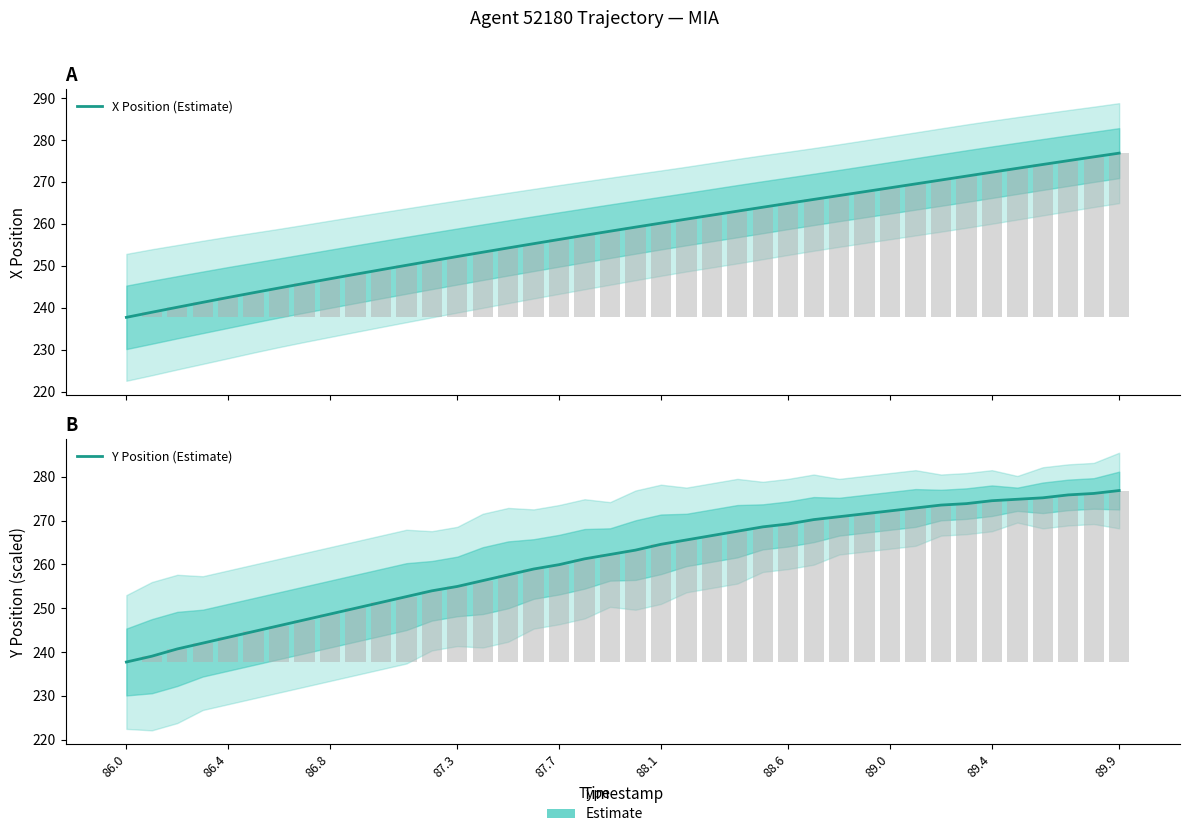

Reading right to left, transcribe all the data shown in this chart.

X Position (Estimate): 276.9	276.0	275.1	274.2	273.2	272.3	271.4	270.5	269.5	268.6	267.7	266.8	265.8	264.9	264.0	263.0	262.1	261.1	260.2	259.2	258.3	257.3	256.3	255.3	254.3	253.3	252.2	251.2	250.1	249.1	248.0	246.9	245.8	244.7	243.6	242.5	241.3	240.1	238.9	237.7
Y Position (Estimate): 276.9	276.2	275.9	275.2	274.9	274.5	273.9	273.5	272.9	272.2	271.6	270.9	270.2	269.2	268.6	267.6	266.6	265.6	264.6	263.3	262.3	261.3	259.9	259.0	257.6	256.3	255.0	254.0	252.7	251.3	250.0	248.7	247.3	246.0	244.7	243.4	242.0	240.7	239.1	237.7